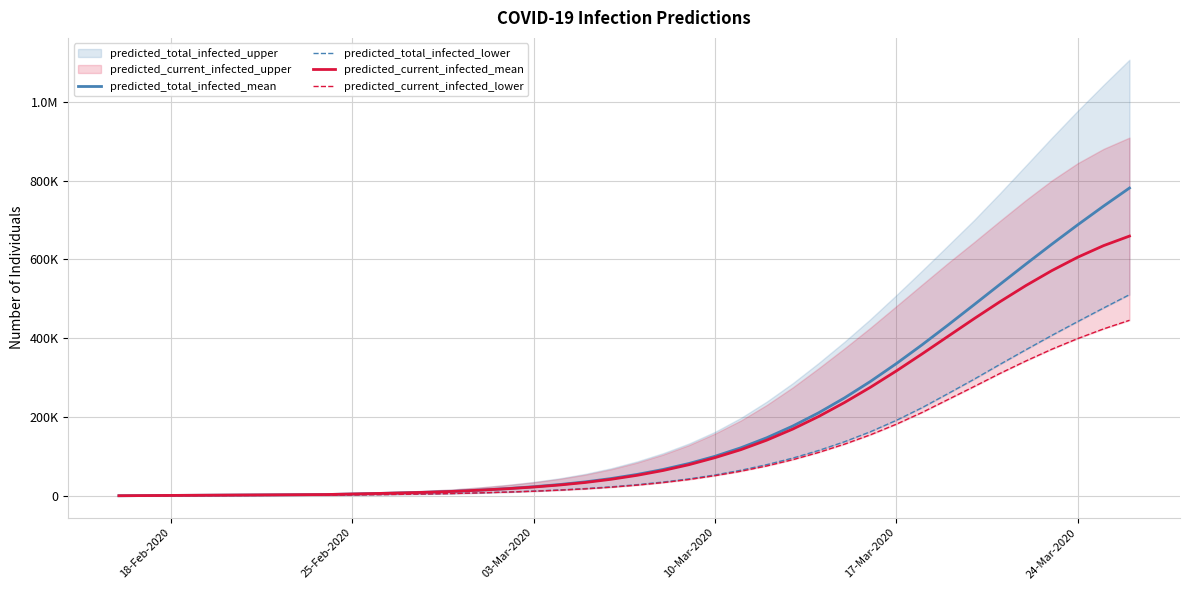

Which series has the widest spread of values?

predicted_total_infected_mean